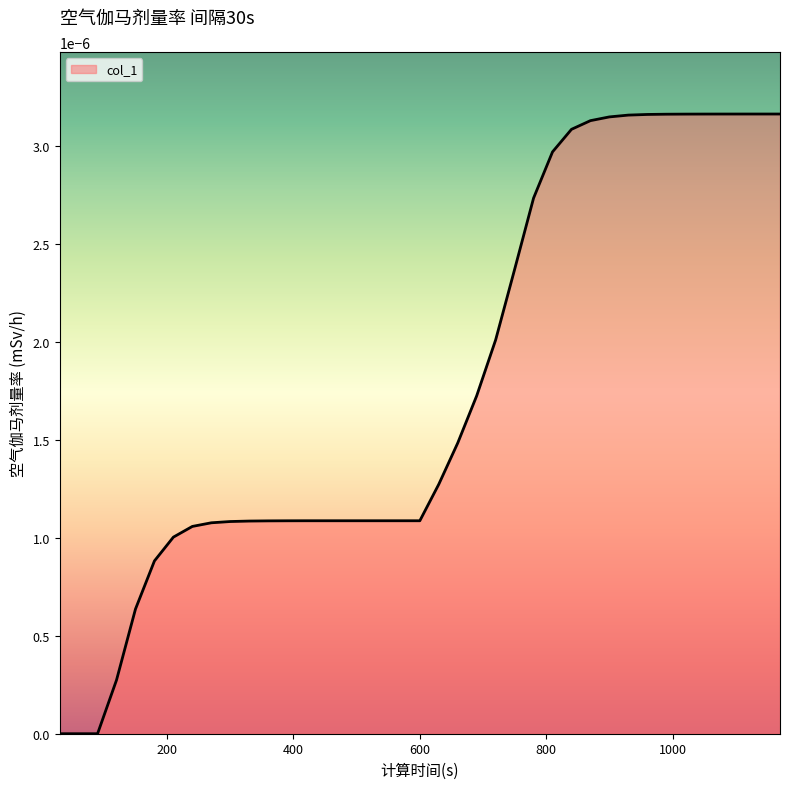

List the labels in order of value, smallest first.

30, 60, 90, 120, 150, 180, 210, 240, 270, 300, 330, 360, 390, 420, 450, 480, 510, 540, 570, 600, 630, 660, 690, 720, 750, 780, 810, 840, 870, 900, 930, 960, 990, 1020, 1050, 1080, 1110, 1140, 1170